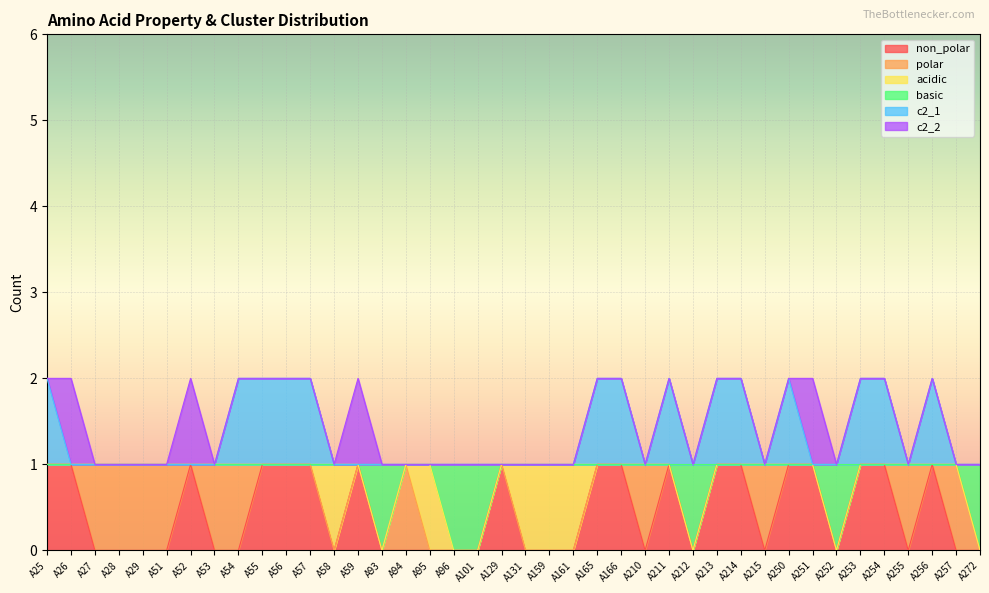

Which category has the lowest value in the non_polar series?

A27